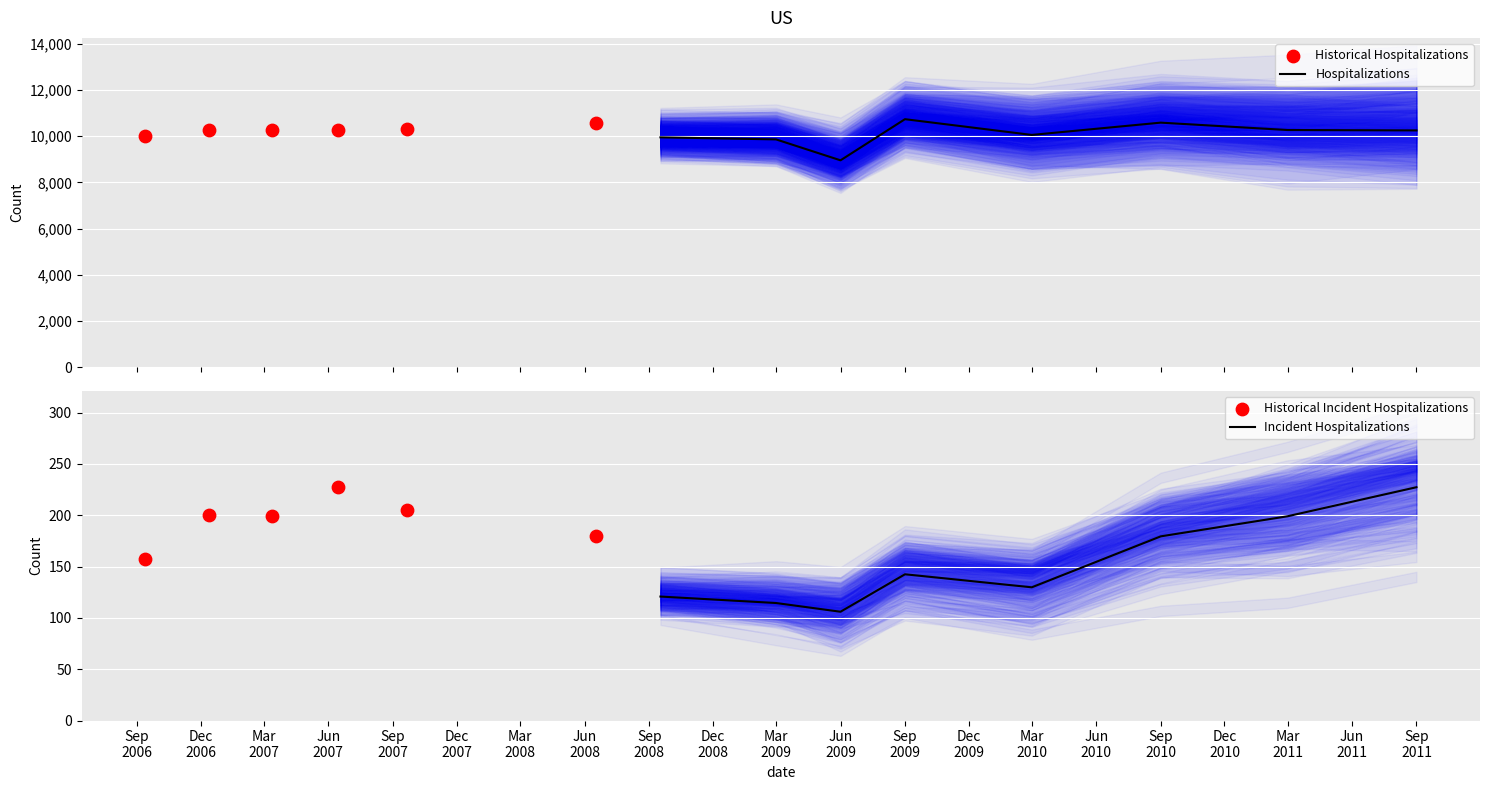

What is the lowest value of the Hospitalizations series?

8954.5